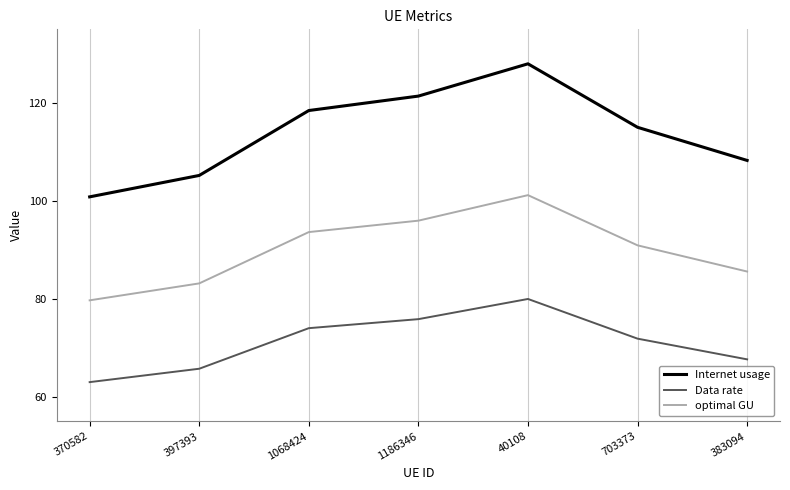

Which series has the largest range (max minus min)?

Internet usage